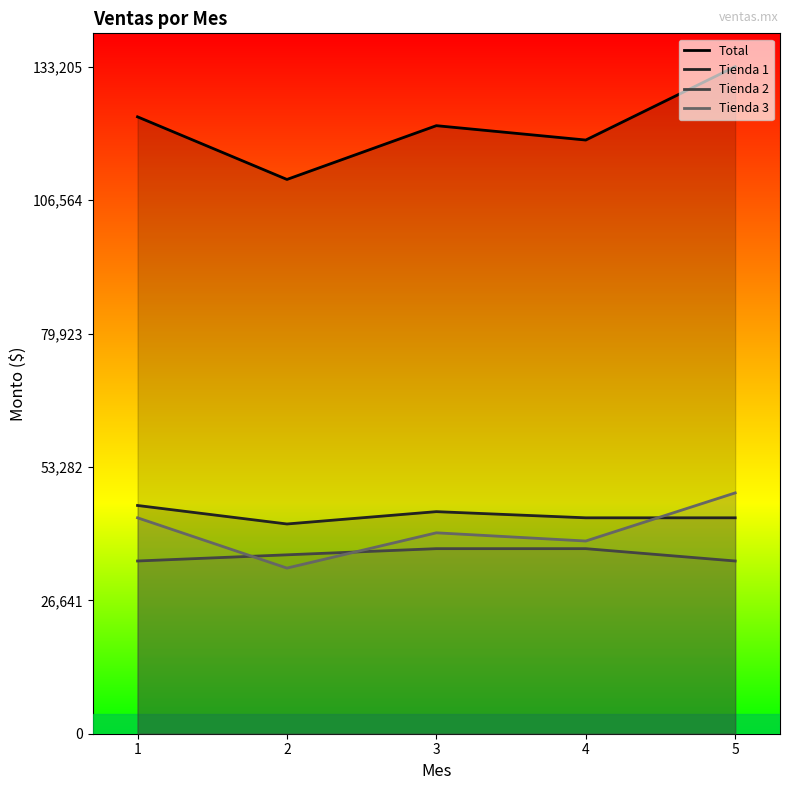

Which series changed the most between 2 and 5?

Total